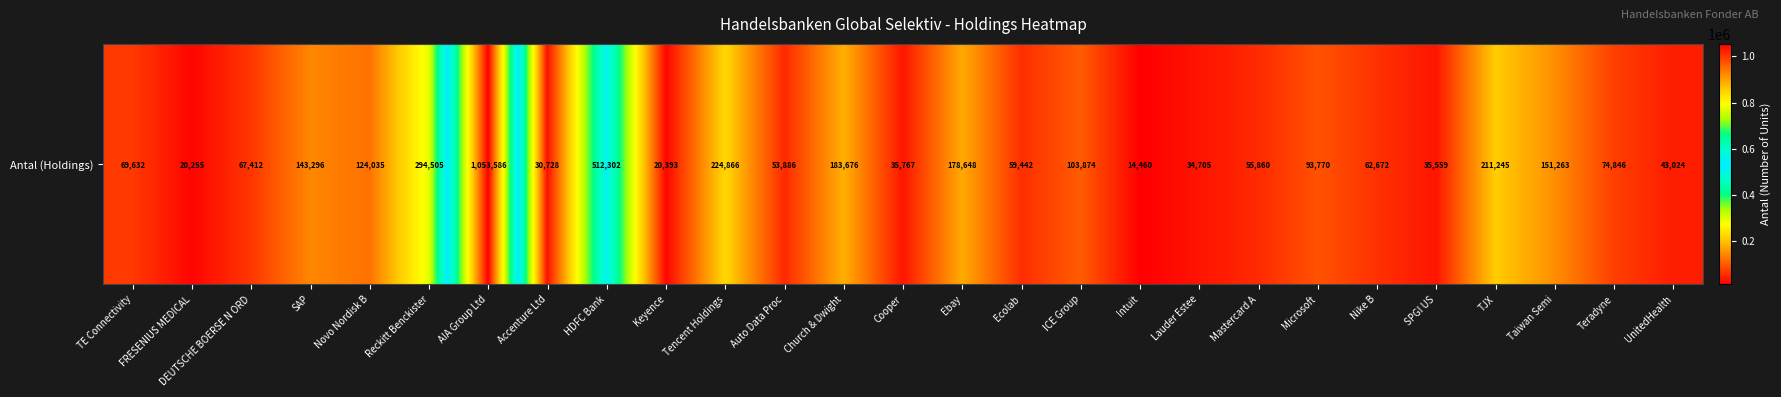

Read the value at Lauder Estee, to the nearest 10.

34700